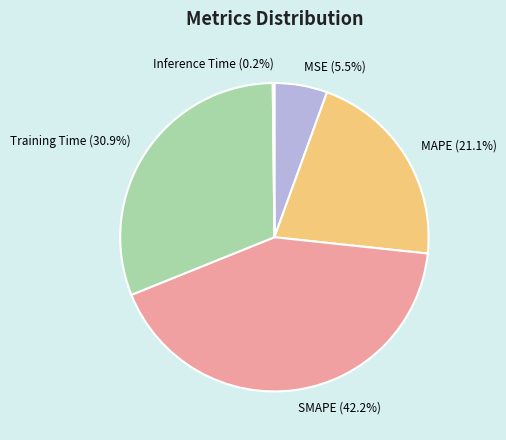

Is the sum of MAPE and Training Time greater than half?

Yes